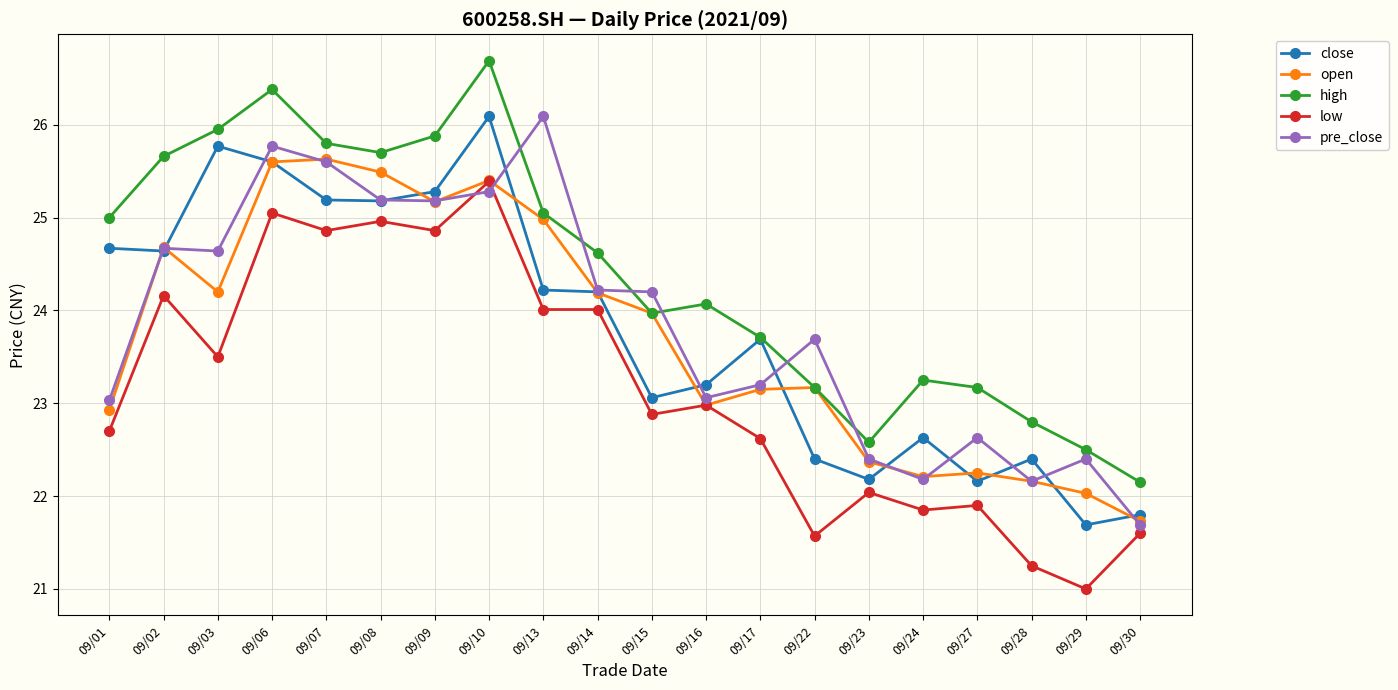

How many data points in high are less than 24?

9